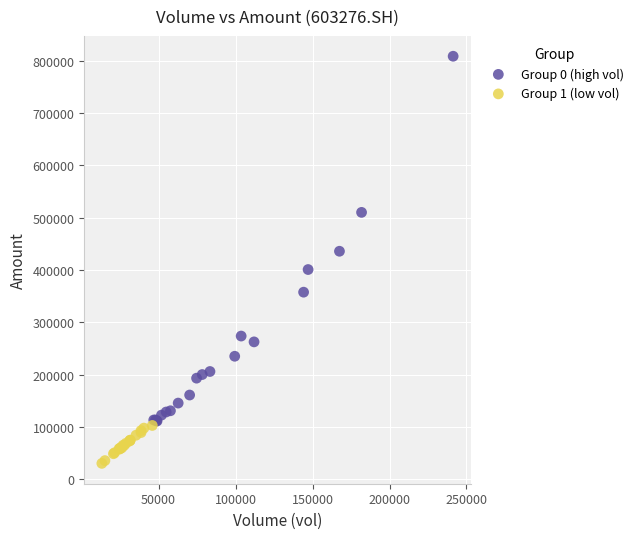

Which series contains the lowest Y value?

Group 1 (low vol)